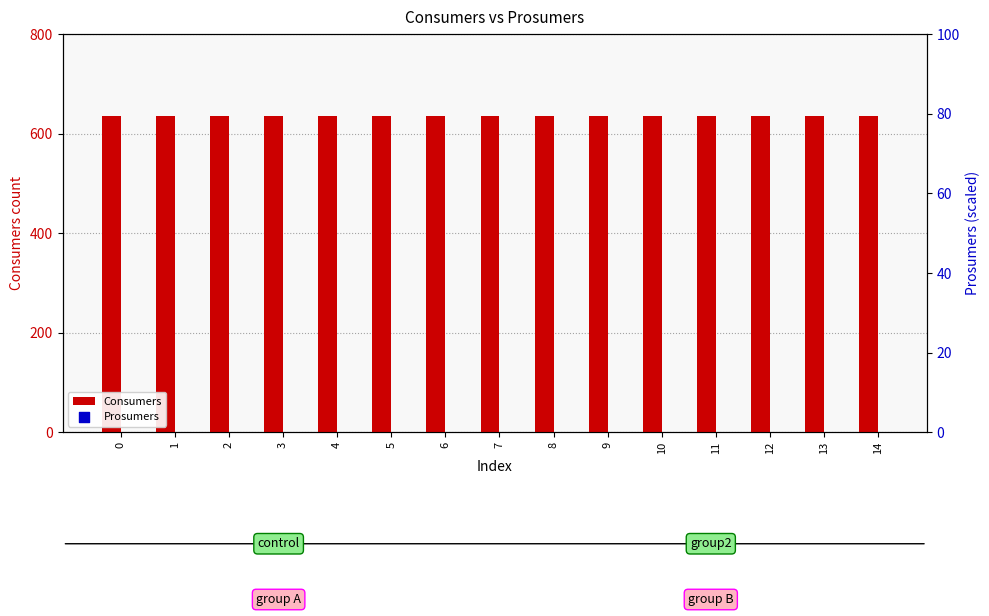

Which series contains the highest Y value?

Consumers